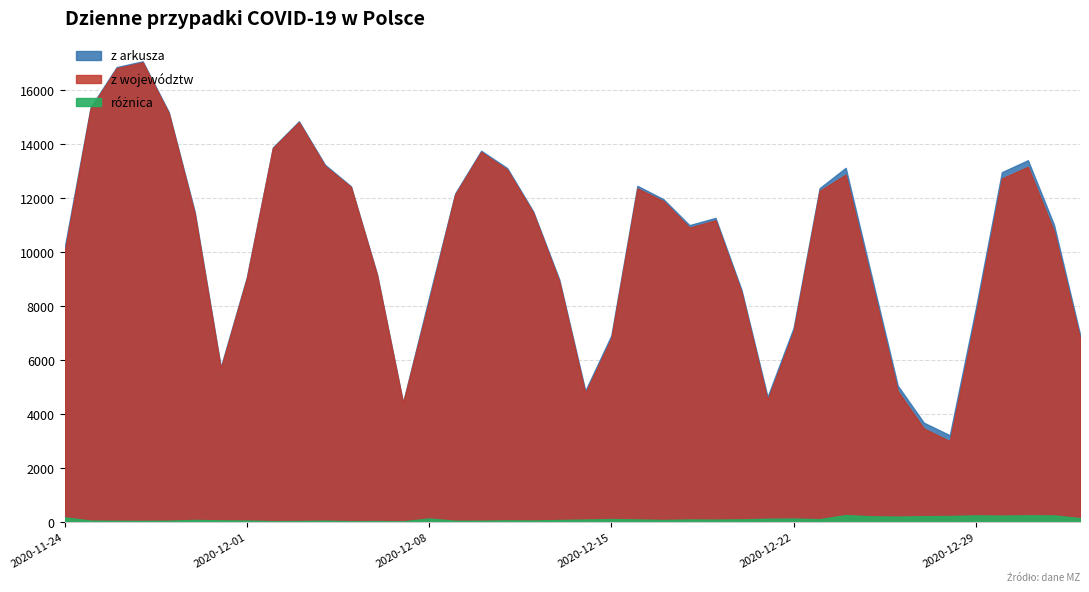

Which series has the widest spread of values?

z województw